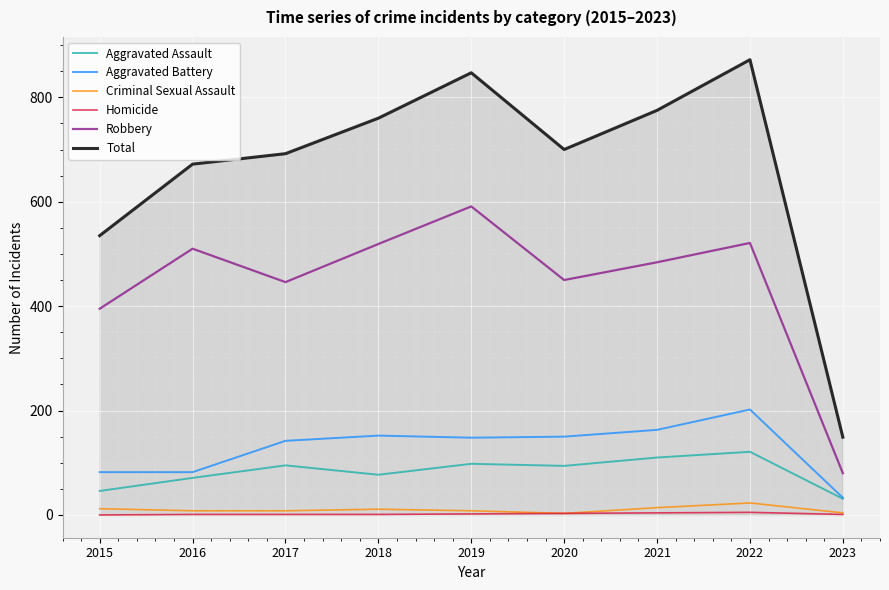

Which series has the largest range (max minus min)?

Total